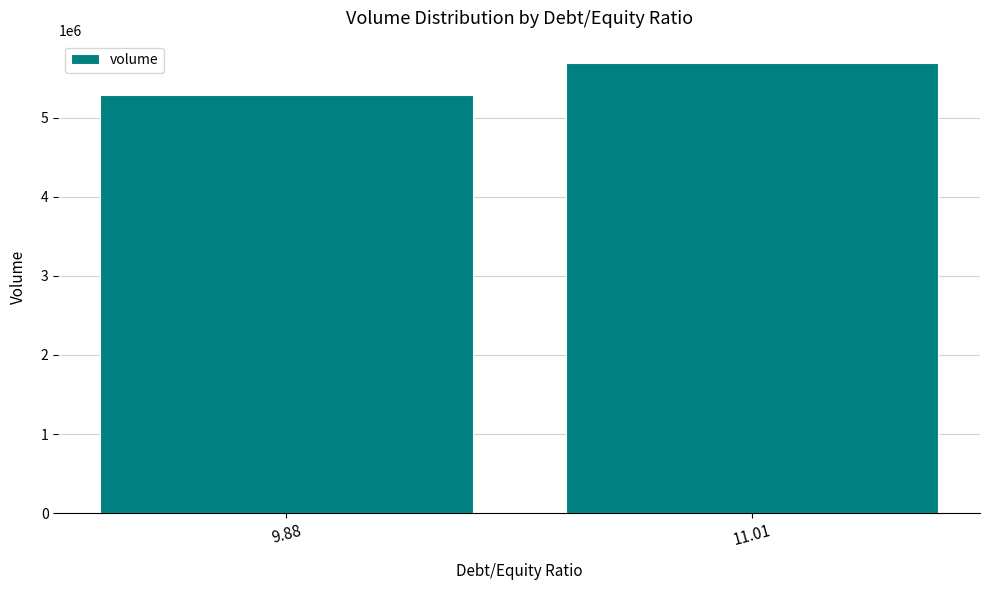

What is the minimum value shown in the chart?

5292722